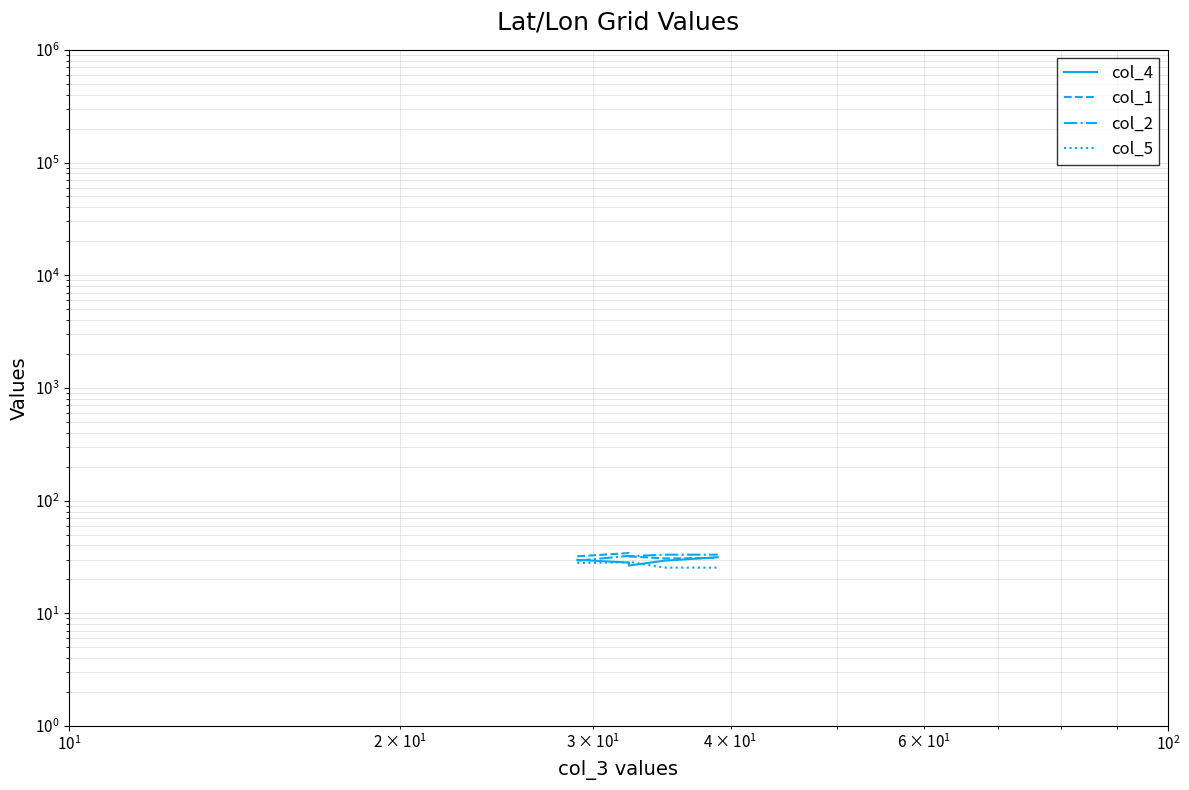

Which series has the largest total across all categories?

col_1